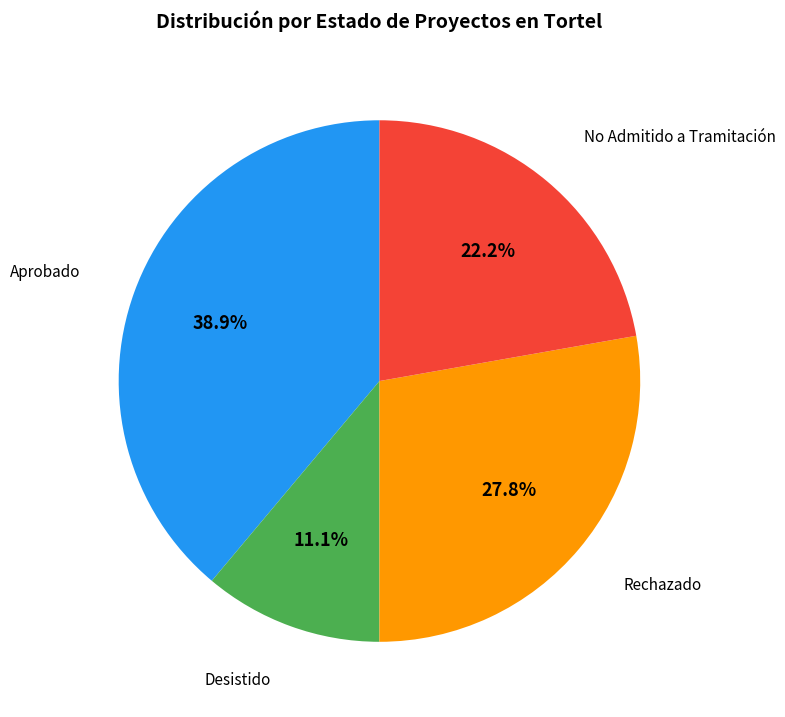

Combined, do Aprobado and Rechazado account for over 50%?

Yes